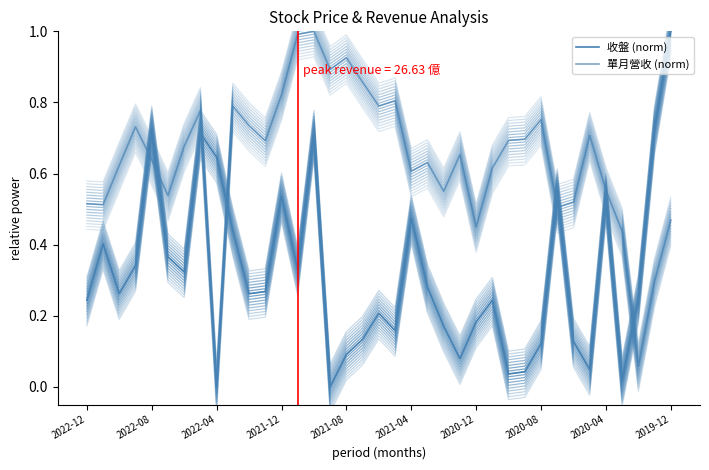

Reading right to left, what are all the values shown in this chart?

收盤 (norm): 1.0	0.7	0.2	0.0	0.5	0.0	0.1	0.5	0.1	0.0	0.0	0.2	0.2	0.1	0.2	0.3	0.5	0.2	0.2	0.1	0.1	0.0	0.7	0.3	0.5	0.3	0.3	0.4	0.6	0.7	0.3	0.4	0.7	0.3	0.3	0.4	0.2
單月營收 (norm): 0.5	0.3	0.1	0.4	0.6	0.7	0.5	0.5	0.8	0.7	0.7	0.6	0.5	0.7	0.6	0.6	0.6	0.8	0.8	0.9	0.9	0.9	1.0	1.0	0.8	0.7	0.7	0.8	0.0	0.8	0.7	0.5	0.6	0.7	0.6	0.5	0.5